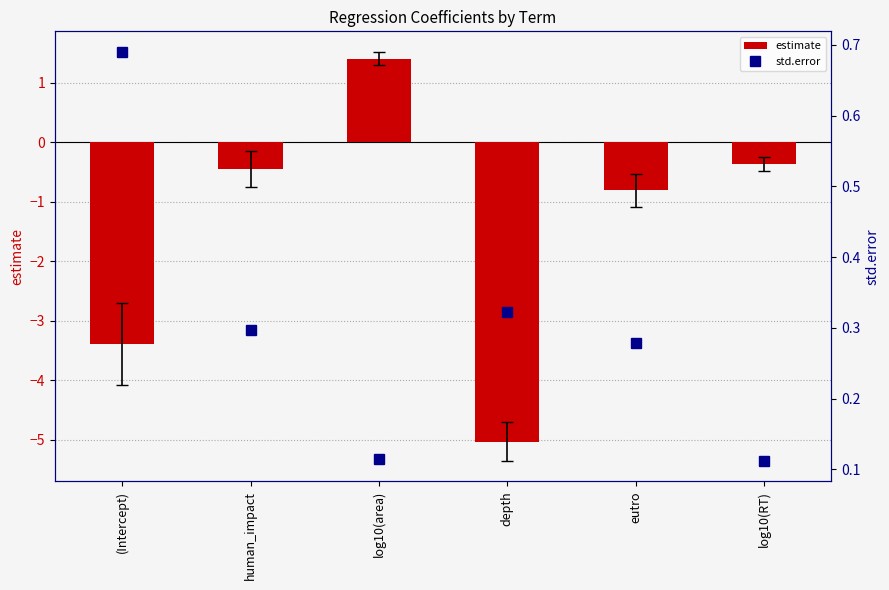

Where is estimate nearest to the value -1?

eutro